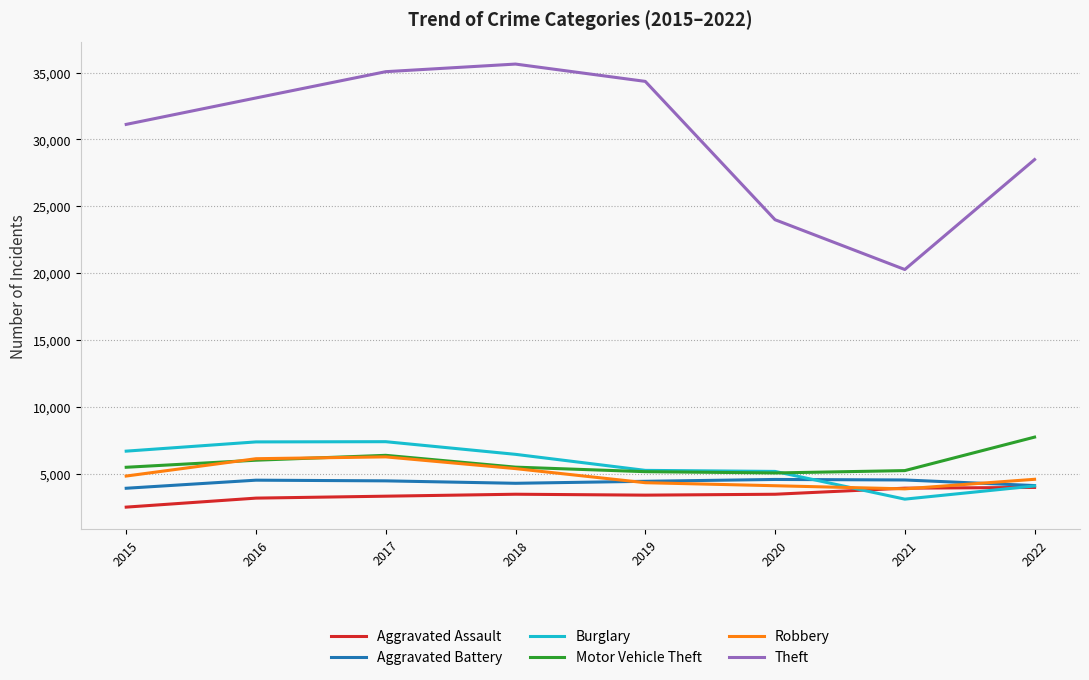

What is the difference between the maximum and second lowest values in the Burglary series?

3311